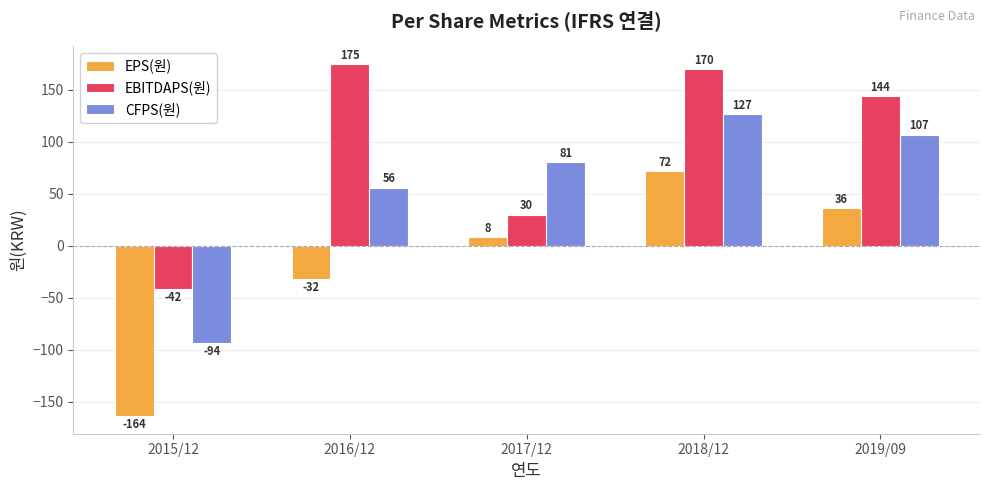

At how many categories does at least one series exceed 161?

2